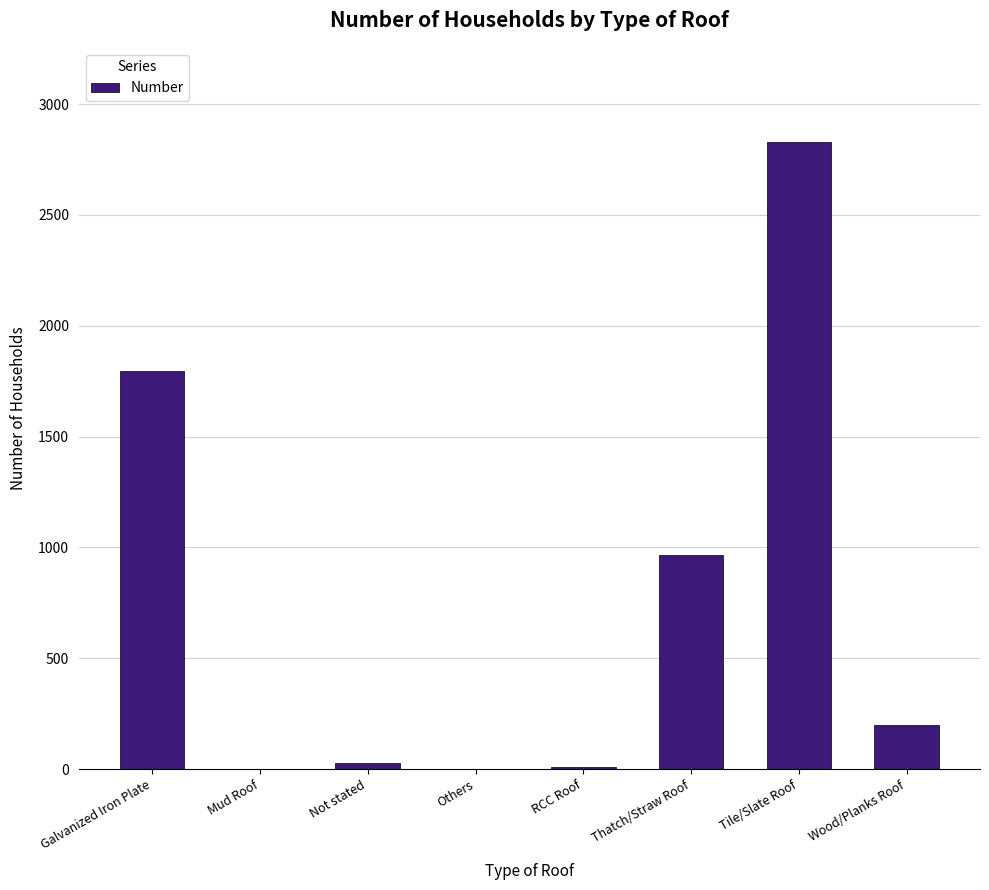

What is the sum of the values at Tile/Slate Roof and Mud Roof?

2829